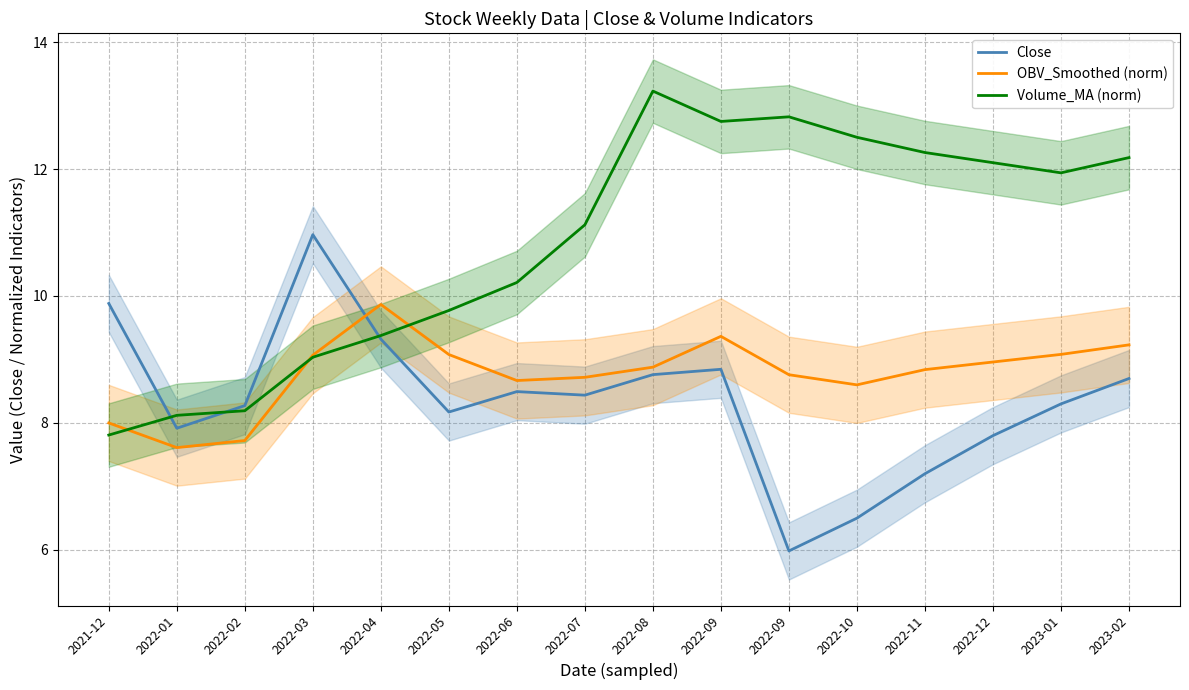

Where do OBV_Smoothed (norm) and Close first cross each other?

2022-03 and 2022-04